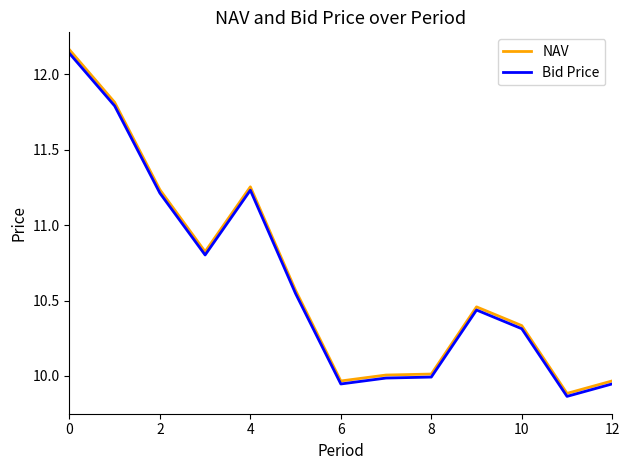

Which series has the largest range (max minus min)?

NAV